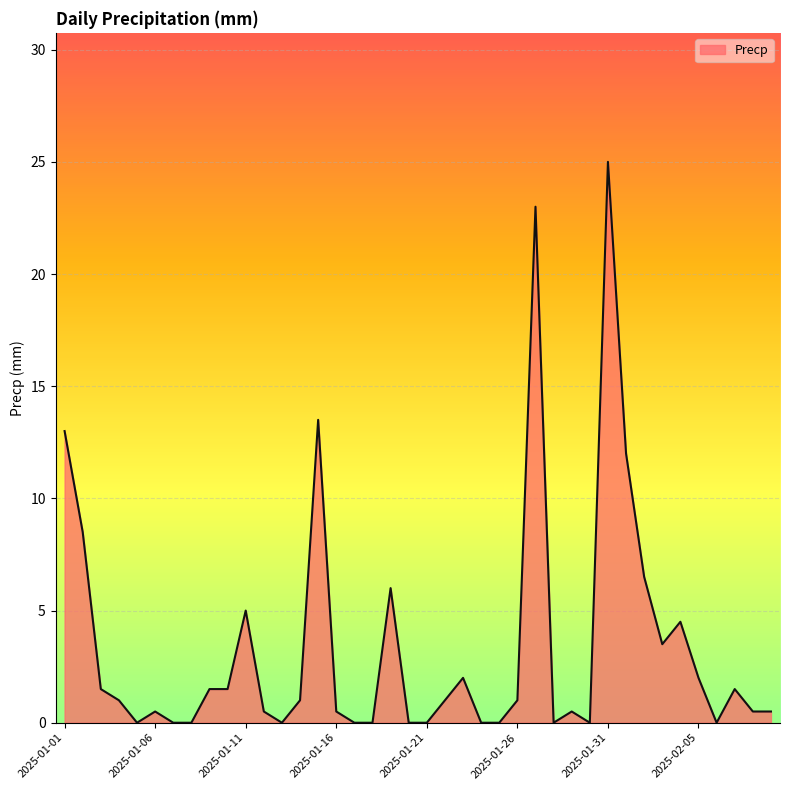

What is the difference between the maximum and minimum values?

25.0